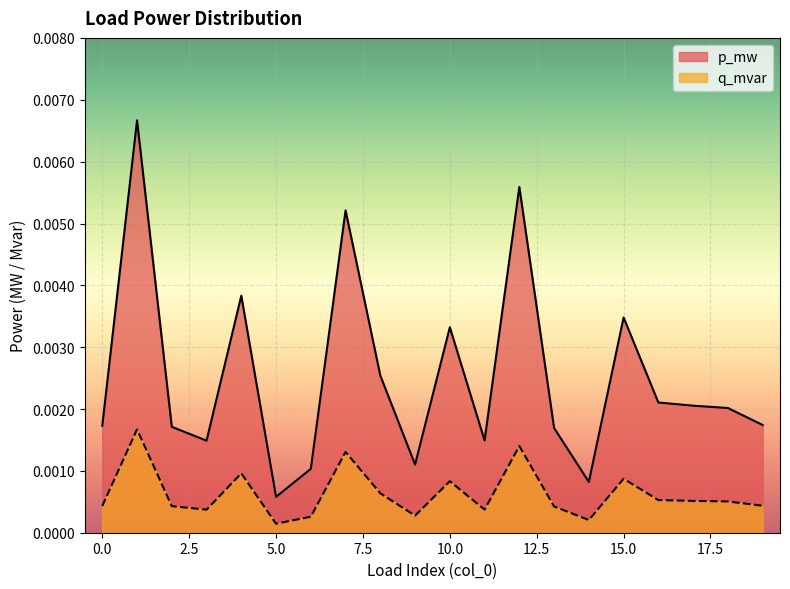

True or false: q_mvar and p_mw cross at least once.

False